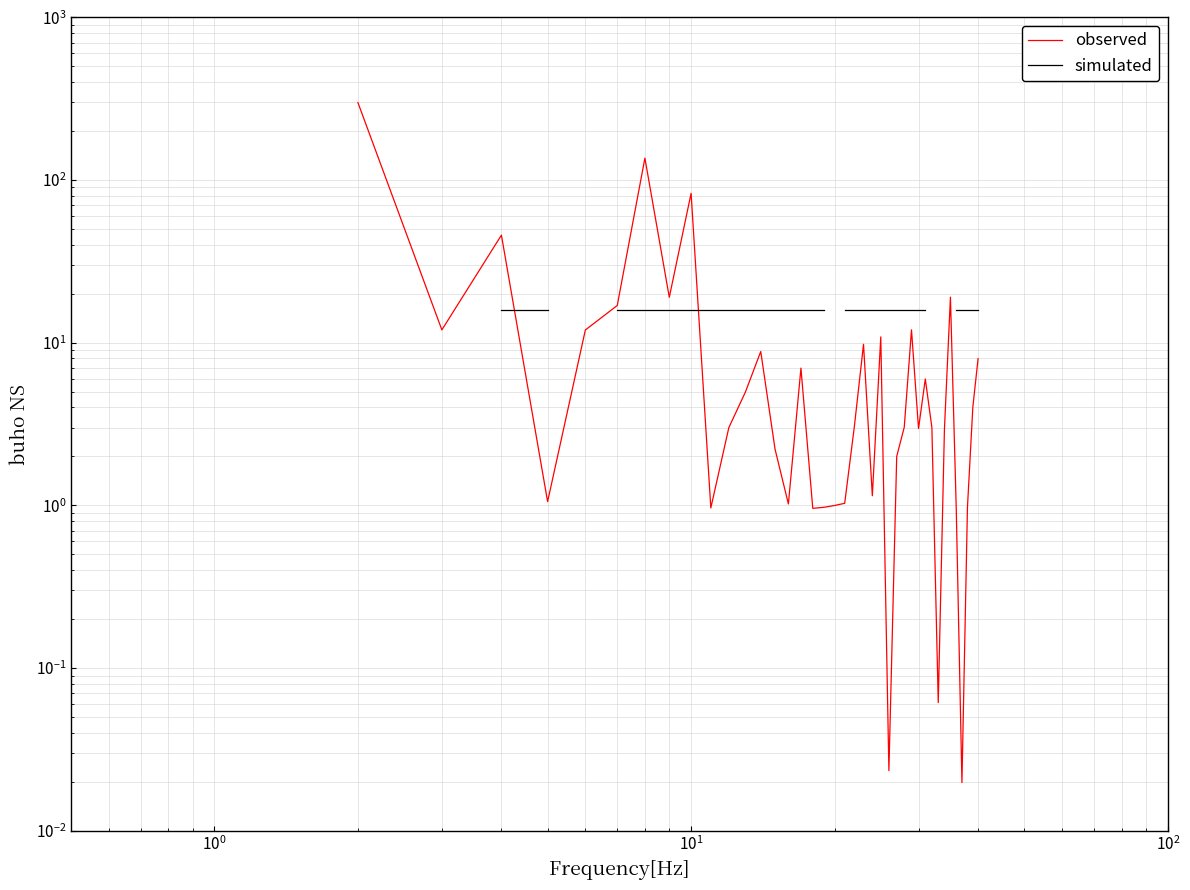

The observed series shows 1.7 at 20. True or false?

False